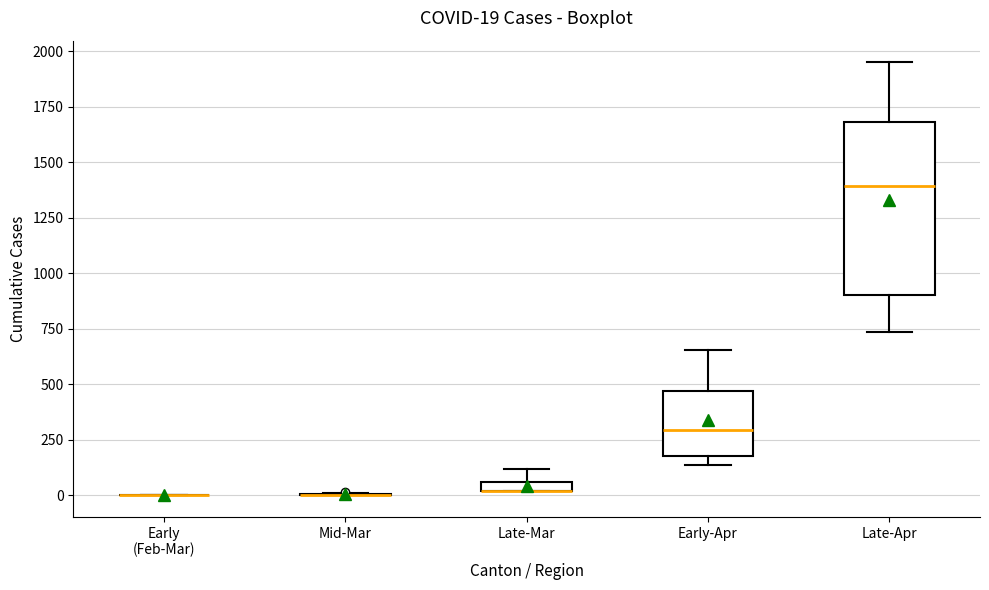

Comparing the boxes themselves (not the whiskers), which one is the tallest?

Late-Apr